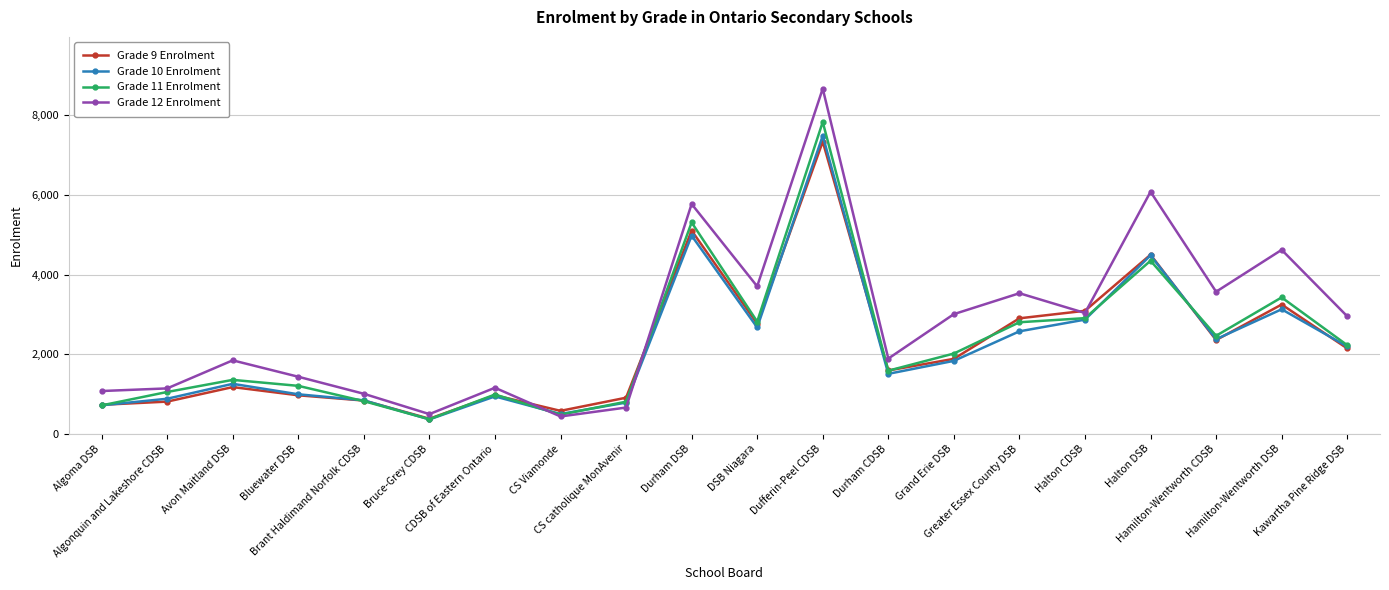

Is this an area chart (filled region under the line)?

No